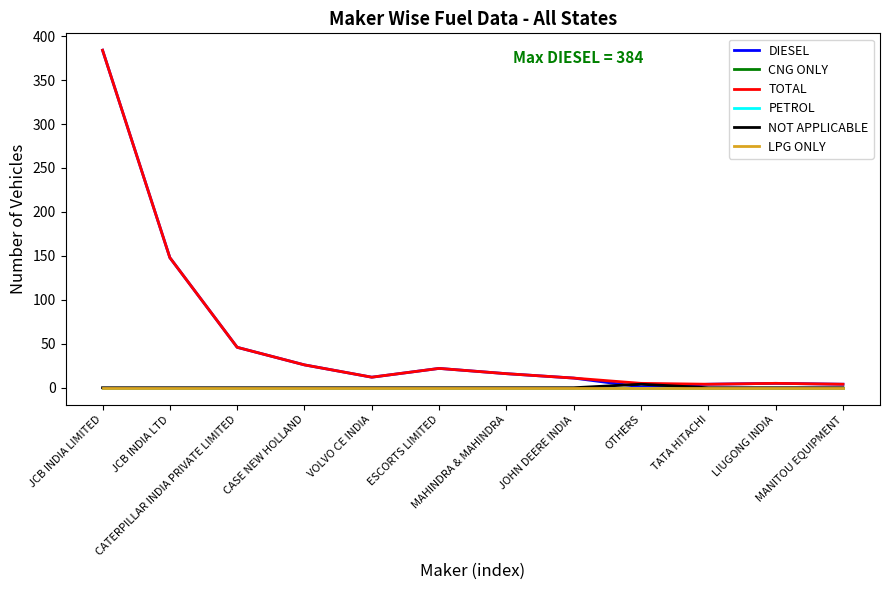

Reading left to right, extract all data points from this chart.

DIESEL: 384	148	46	26	12	22	16	11	1	4	5	4
CNG ONLY: 0	0	0	0	0	0	0	0	0	0	0	0
TOTAL: 384	148	46	26	12	22	16	11	5	4	5	4
PETROL: 0	0	0	0	0	0	0	0	0	0	0	0
NOT APPLICABLE: 0	0	0	0	0	0	0	0	4	0	0	0
LPG ONLY: 0	0	0	0	0	0	0	0	0	0	0	0